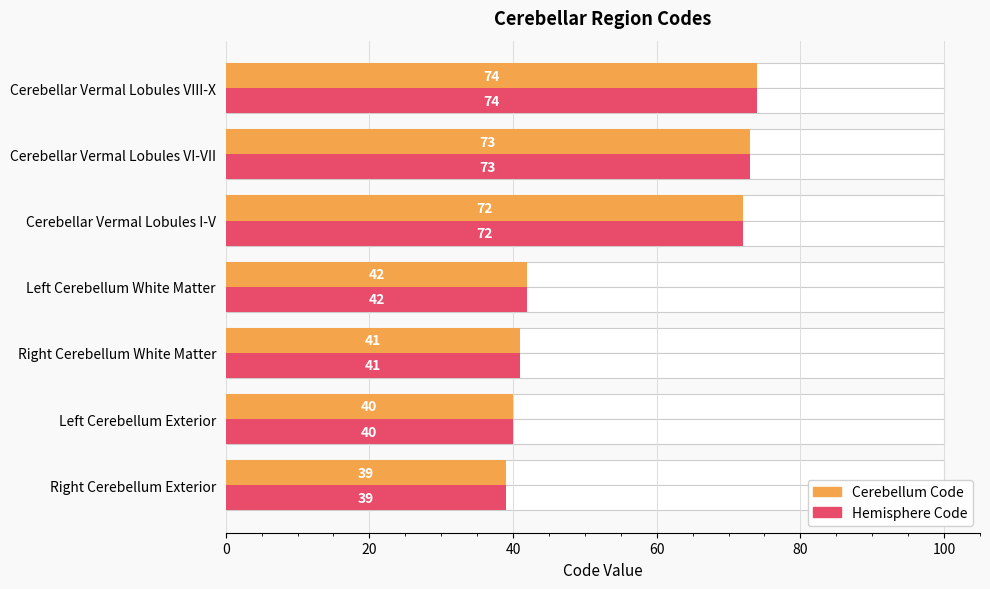

Which series has the widest spread of values?

Cerebellum Code